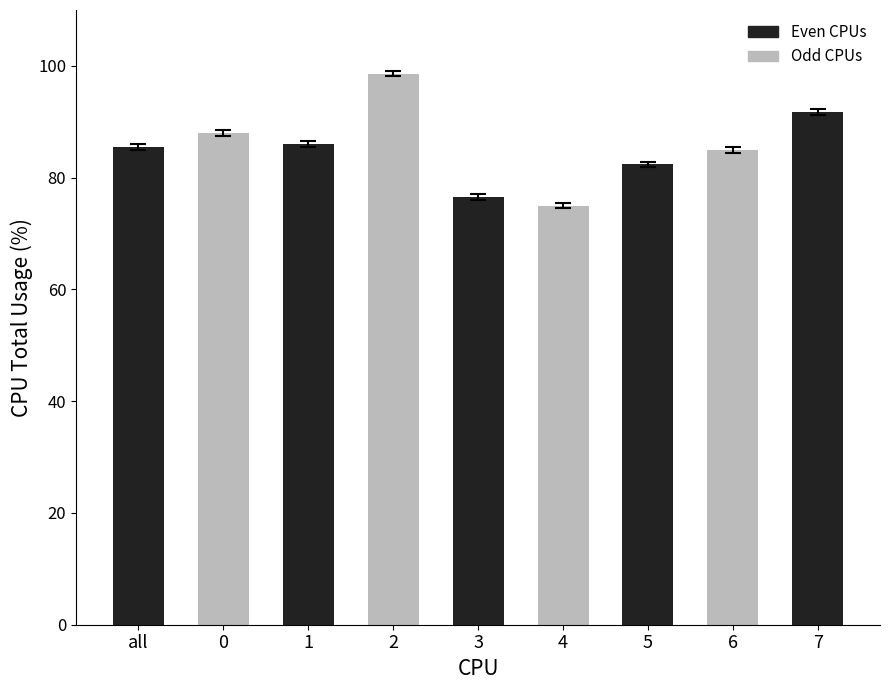

What is the difference between the maximum and minimum values?

23.6